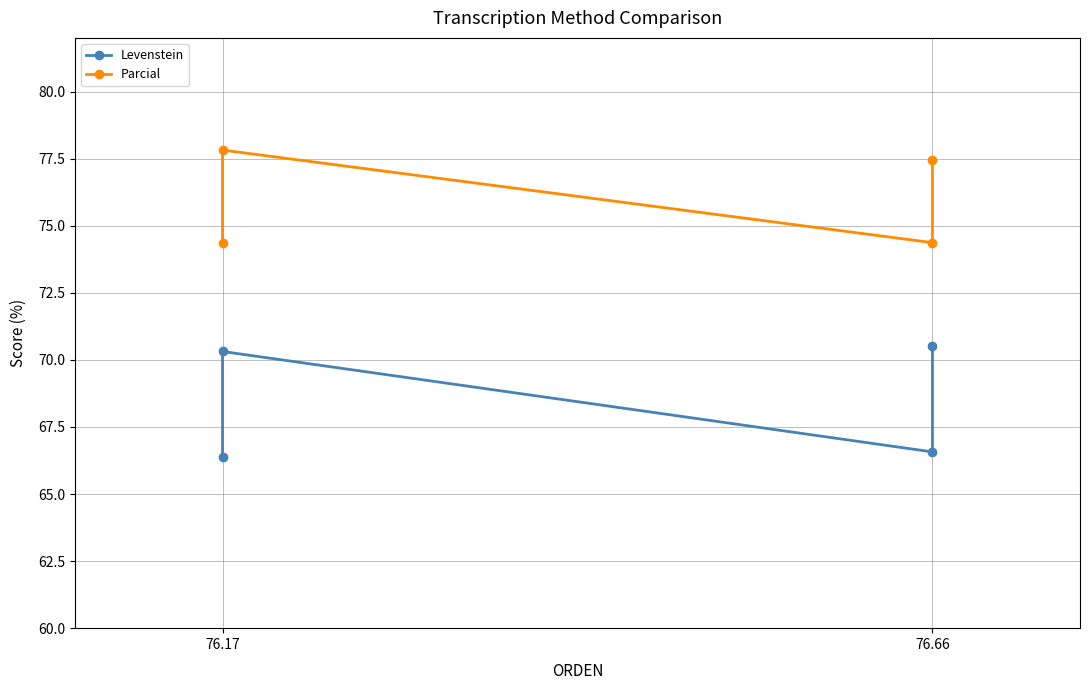

What is the highest value of the Levenstein series?

70.5